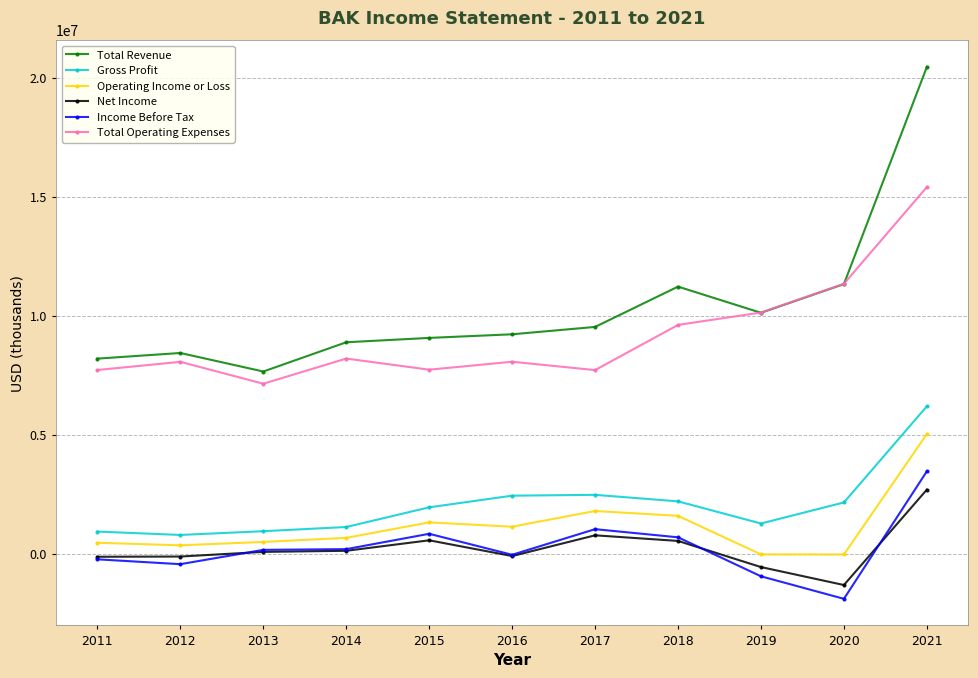

What is the total value across all series at 2012?

17173100